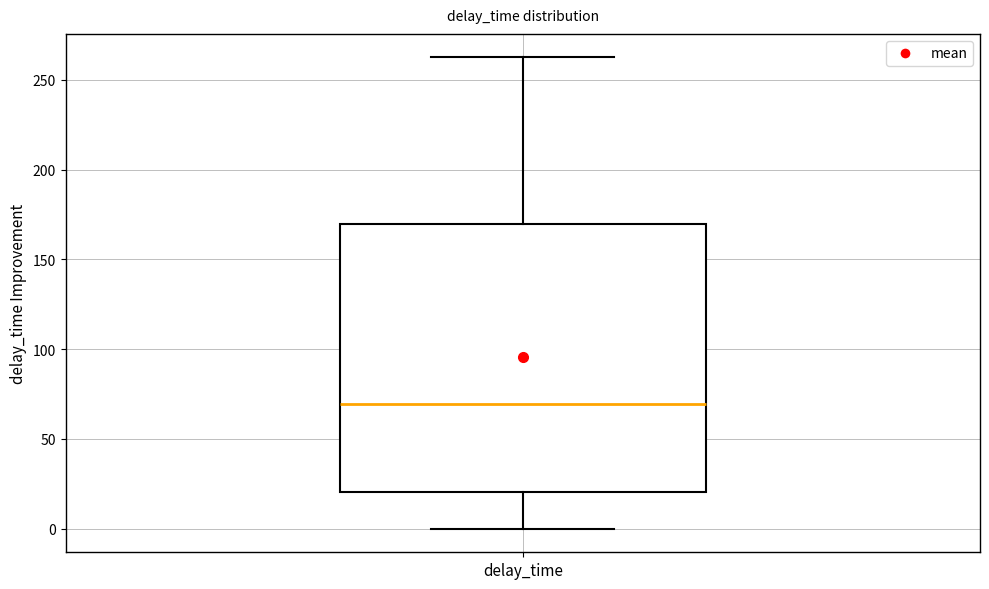

Read this box plot against the y-axis: the position of the median line, the range covered by the box, and the ends of both whiskers. The values are not printed on the chart, so give them approximately, as read against the axis.

median 70, box 20 to 170, whiskers 0 to 260